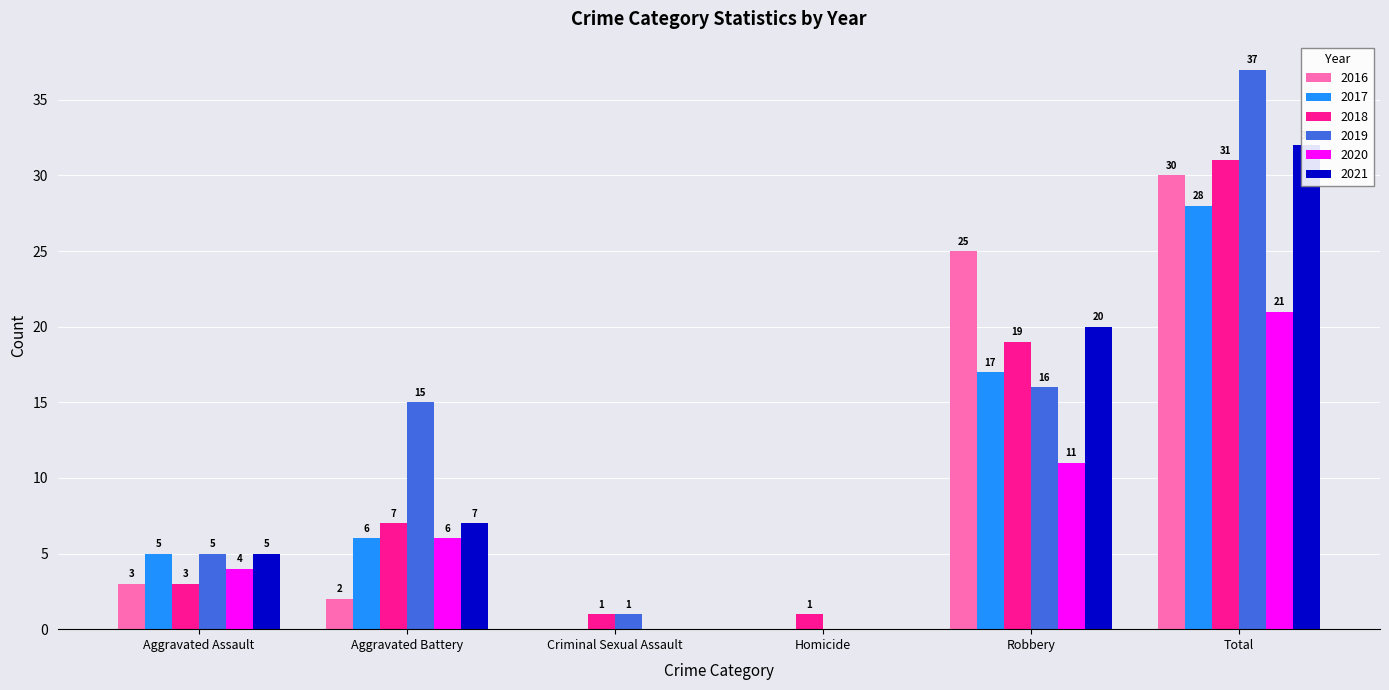

Between Homicide and Robbery, which is larger?

Robbery